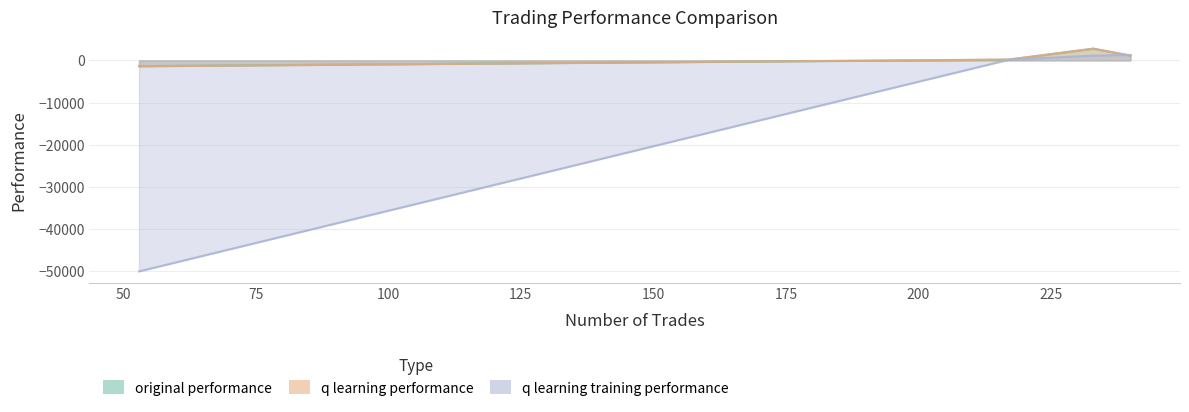

At which category is the sum across all series the highest?

233